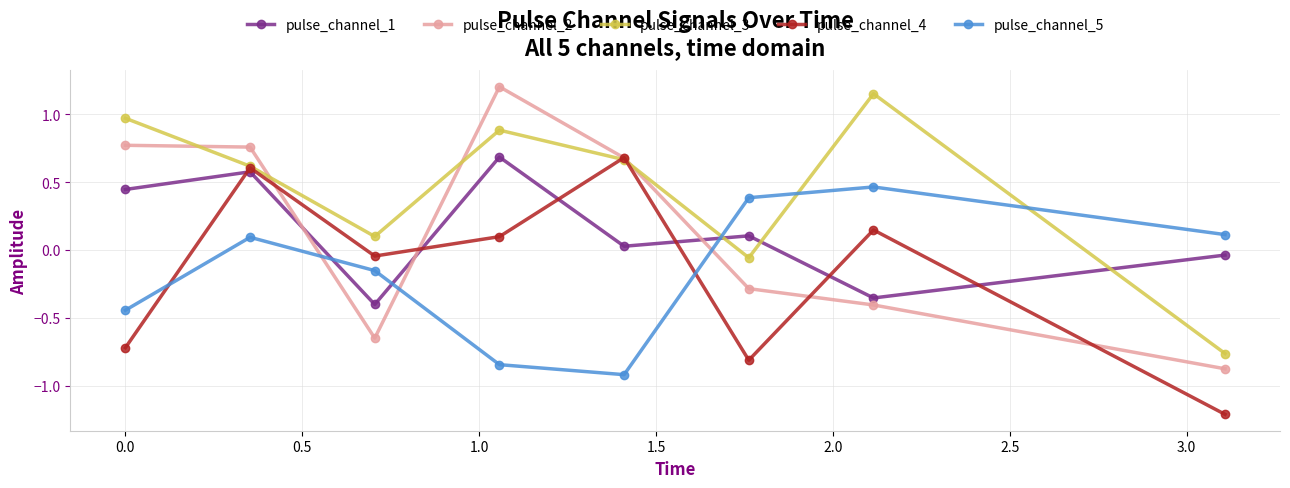

True or false: pulse_channel_1 has more than 0 points higher than both neighbors.

True